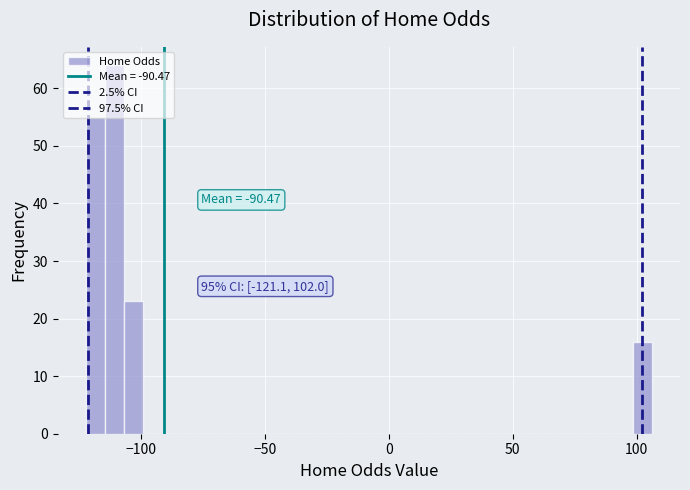

Around what value on the x-axis is the tallest bar? Give the approximate position of its centre, as read against the axis.

-110